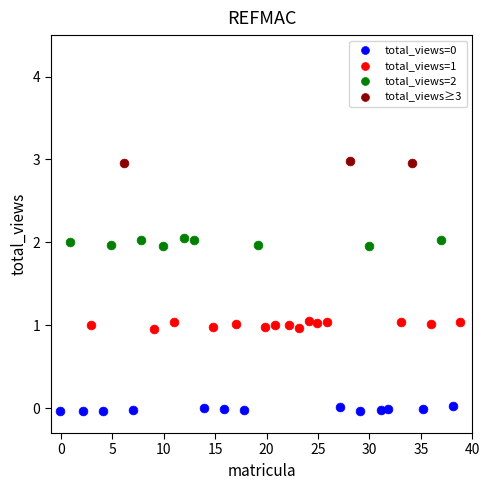

Which series contains the highest Y value?

total_views≥3